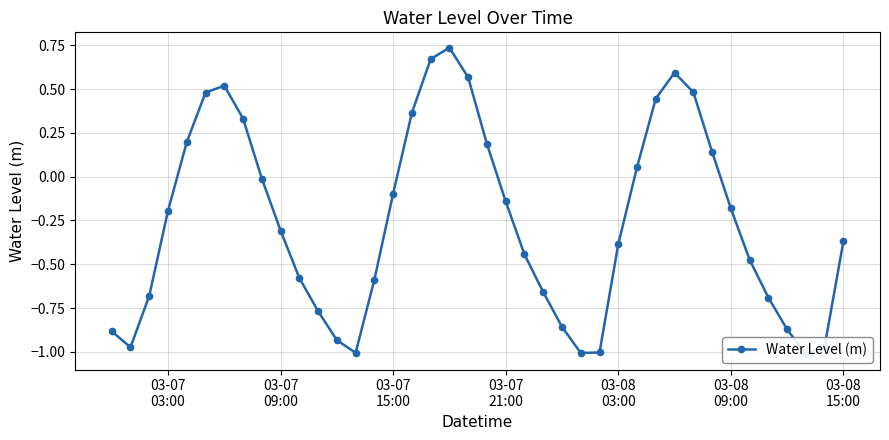

What is the average value?

-0.3